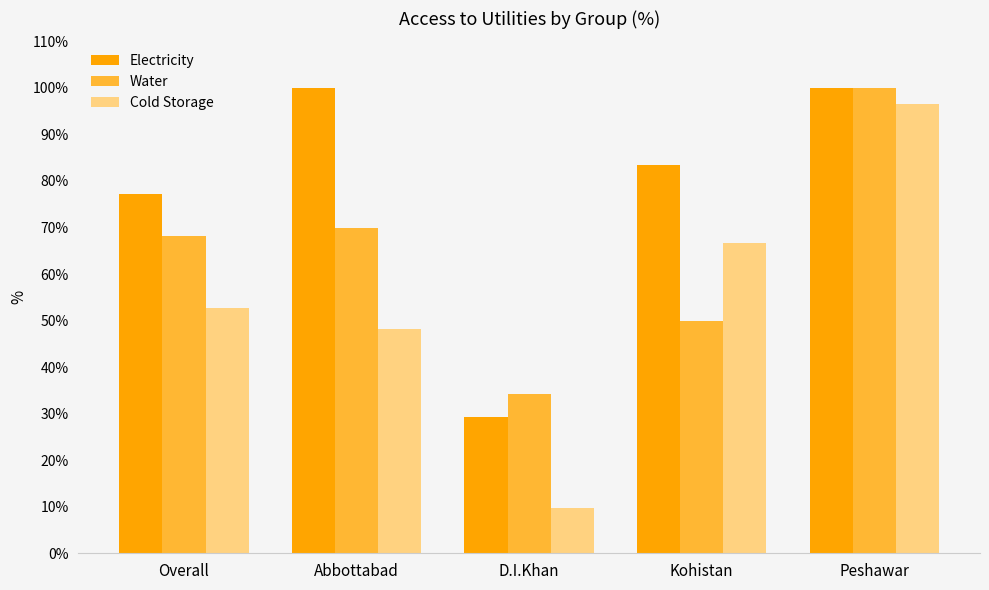

The value of Cold Storage at Overall is 80.3. True or false?

False